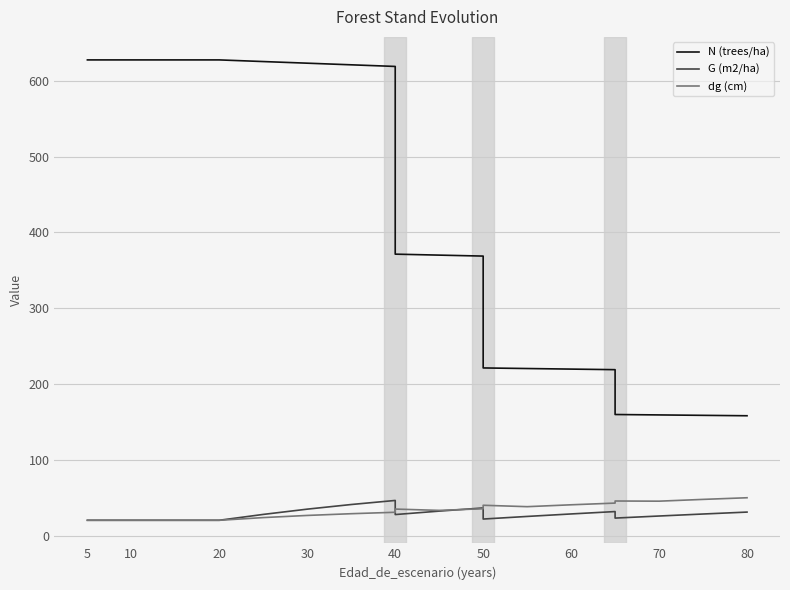

How many data points does each series have?

20